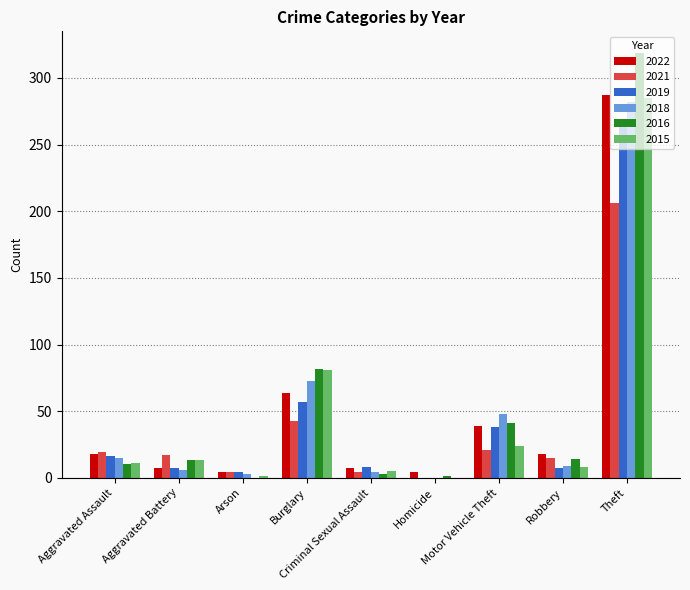

How many categories are shown in the chart?

9